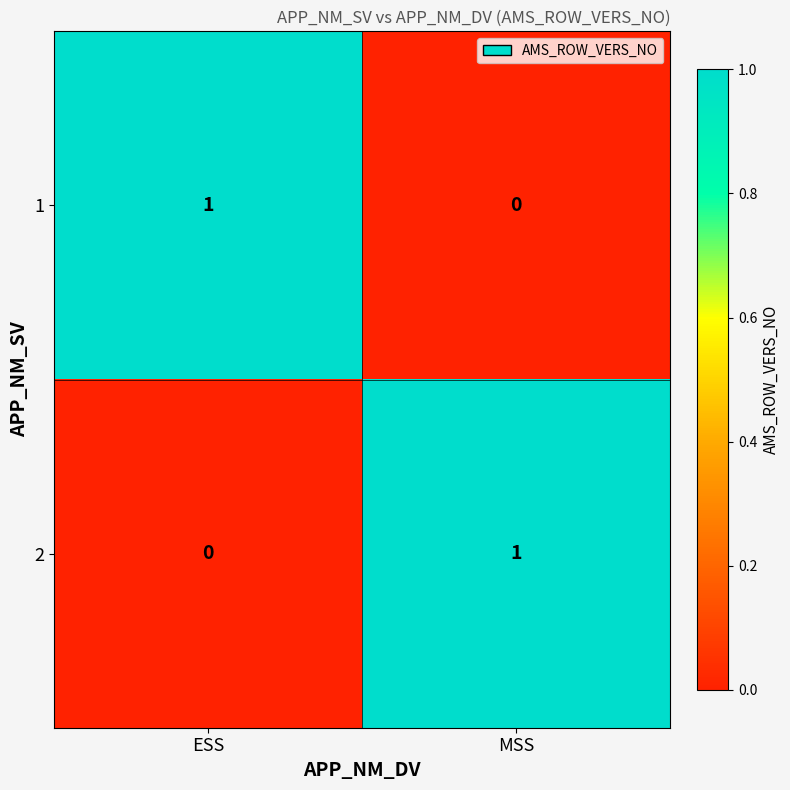

How many distinct data groups are displayed?

2